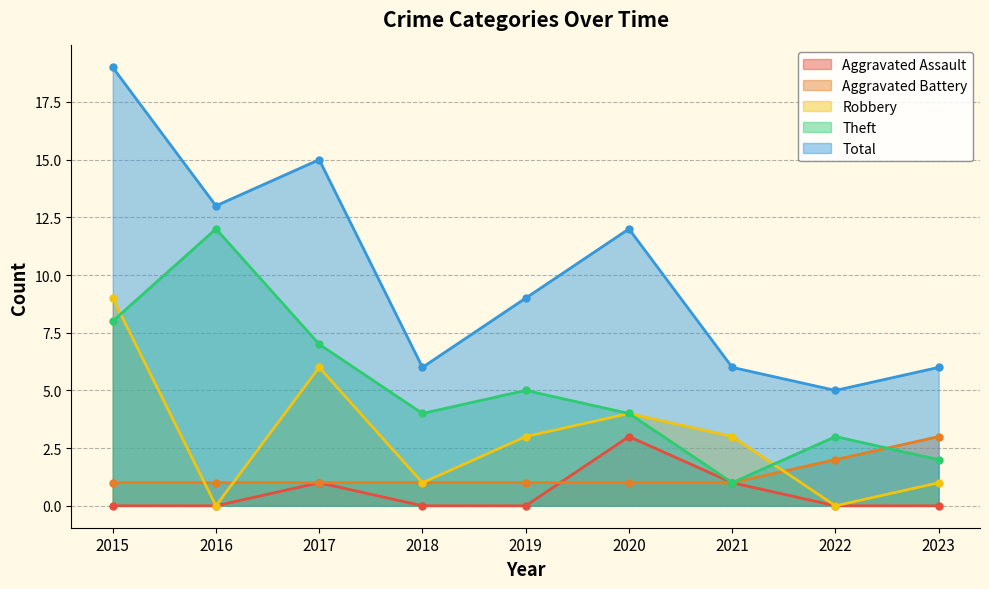

True or false: Total and Theft cross at least once.

False